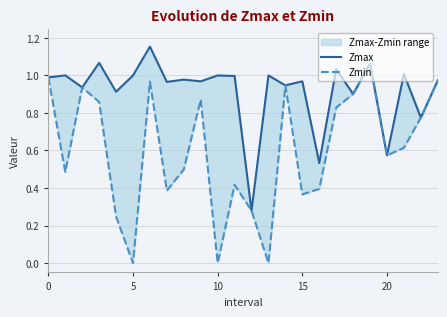

True or false: Zmin and Zmax intersect in this chart.

False